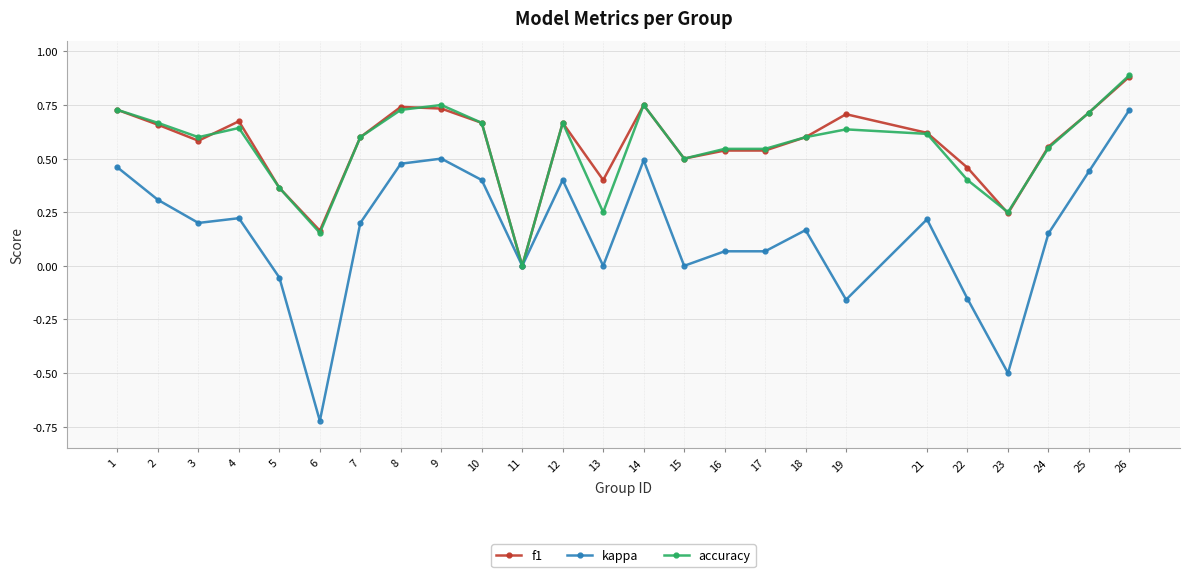

Which series has the widest spread of values?

kappa